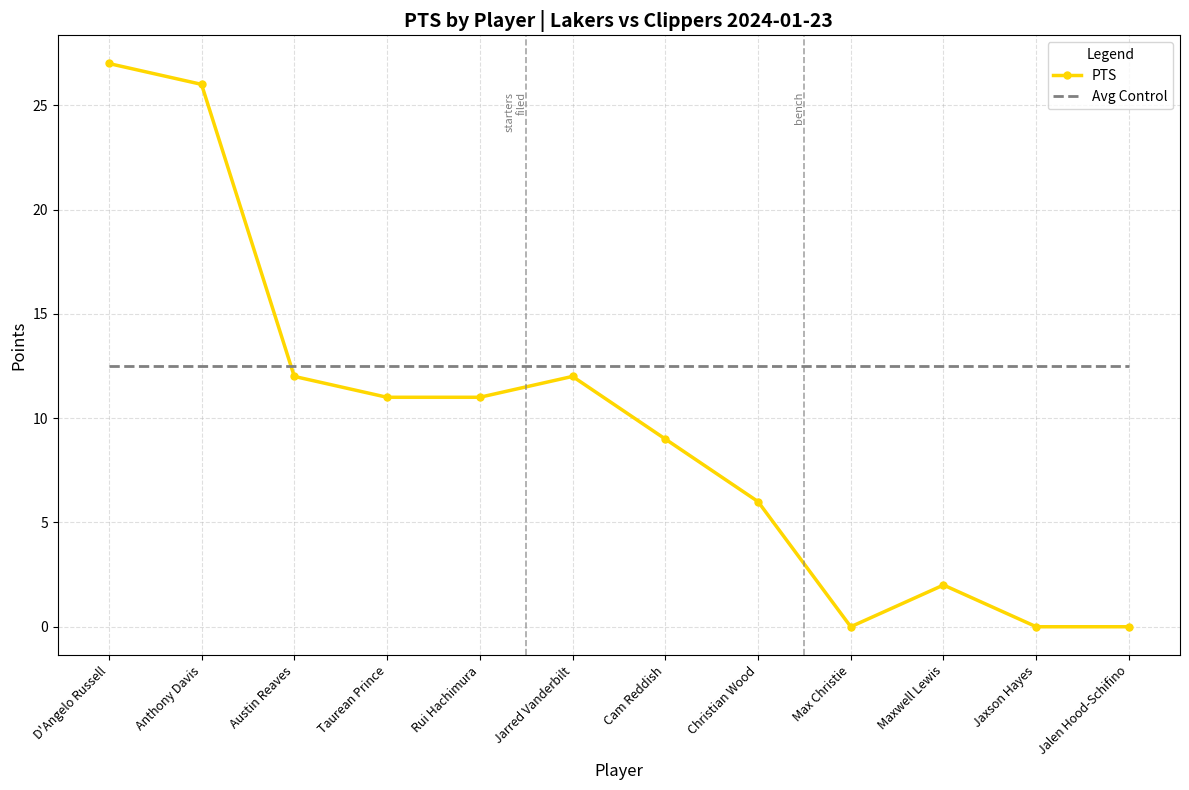

What position from the left is Anthony Davis?

2